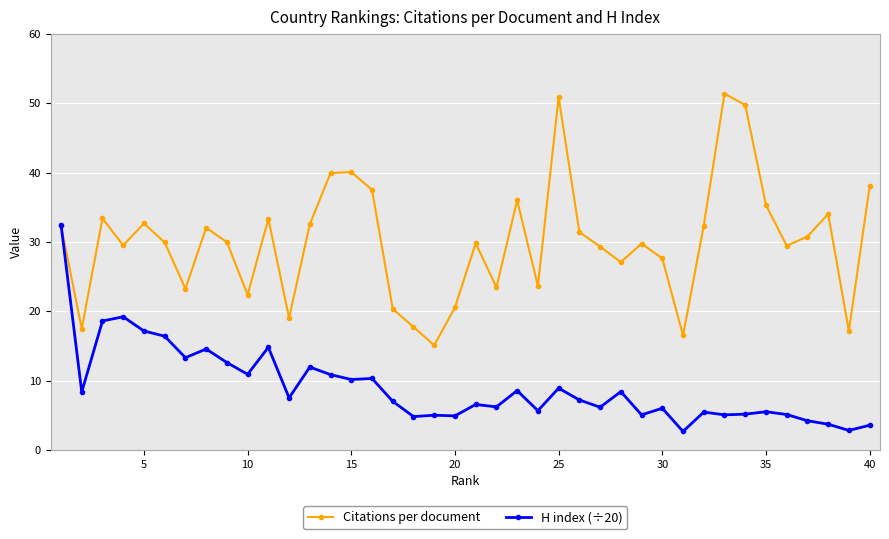

What is the maximum value for H index (÷20)?

32.5